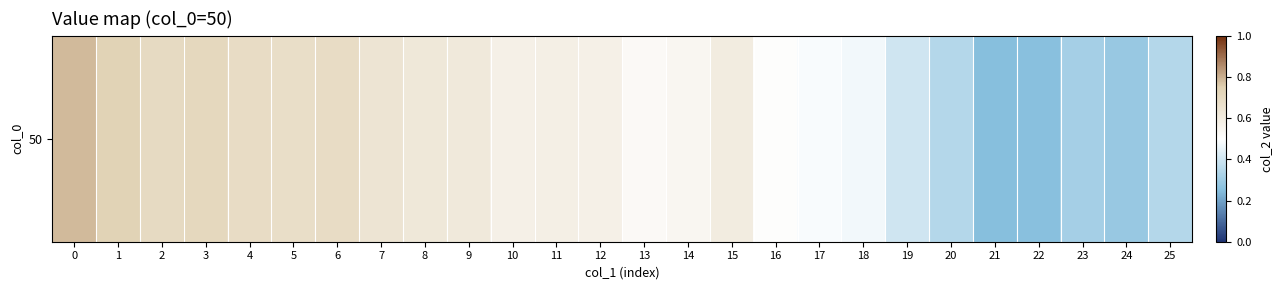

How many data points does each series have?

26